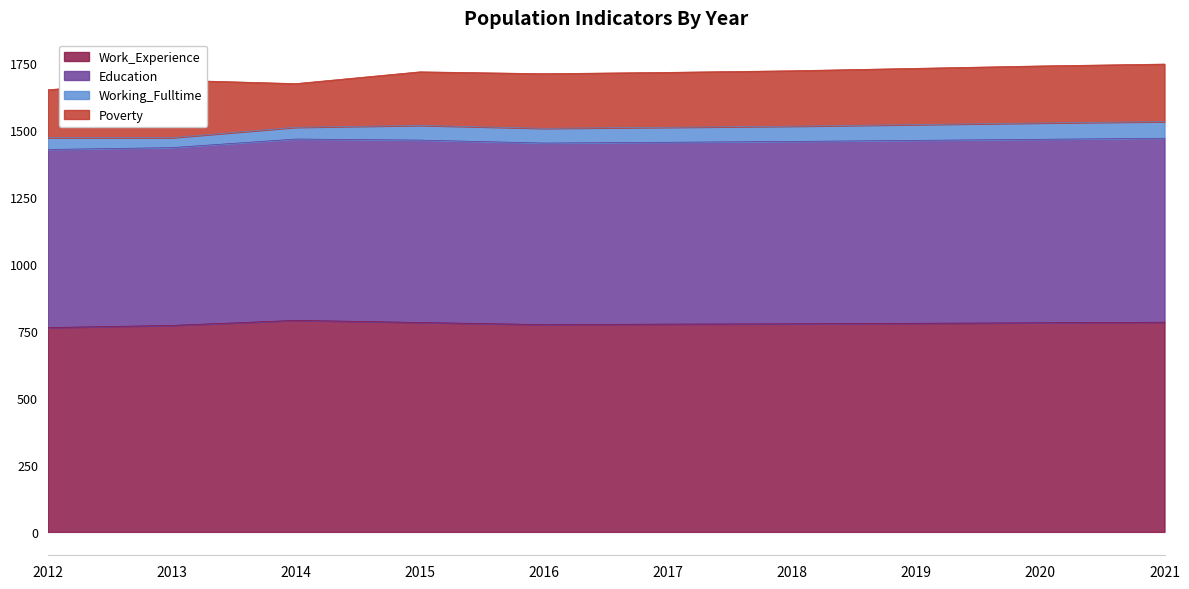

Is it true that Work_Experience equals 1121 at 2017?

False